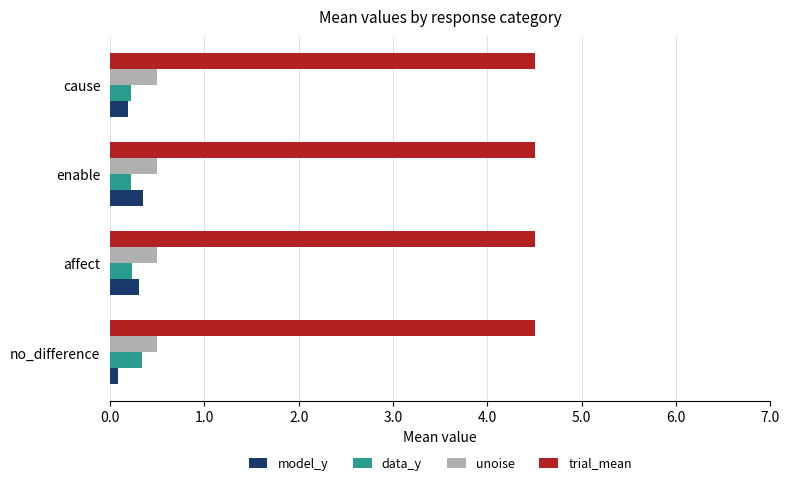

What is the lowest value of the unoise series?

0.5